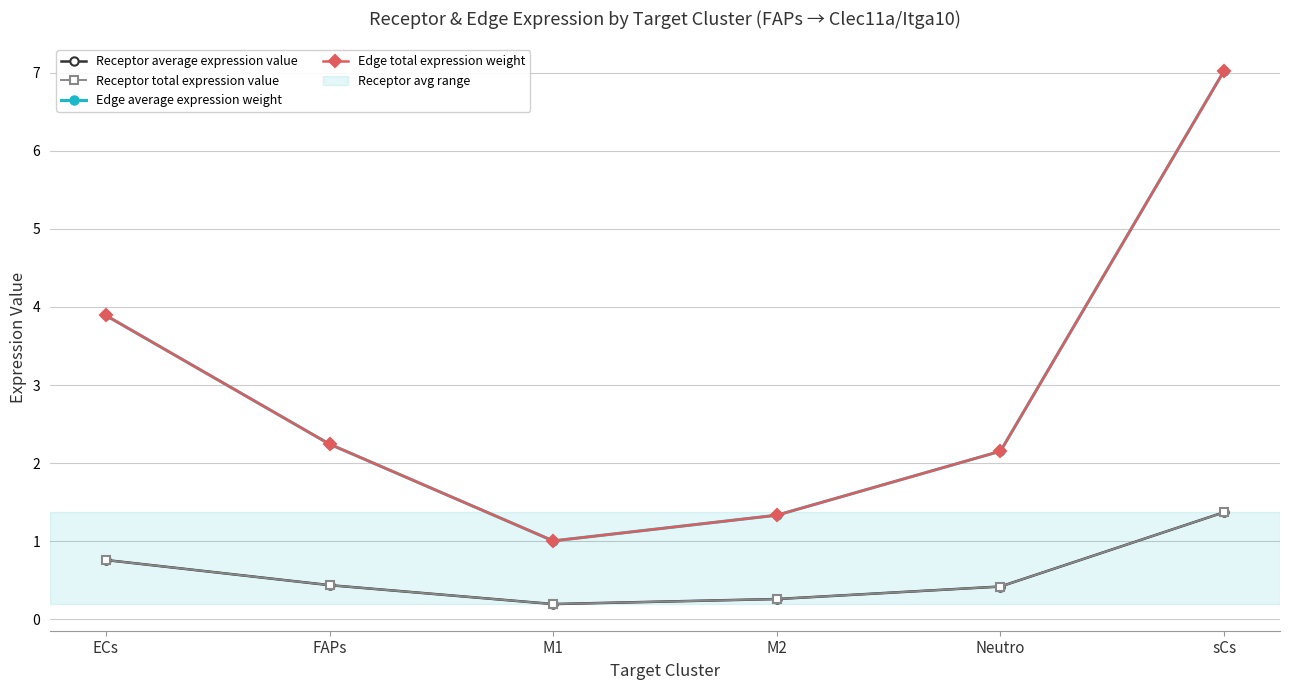

Does the chart have visible grid lines?

Yes